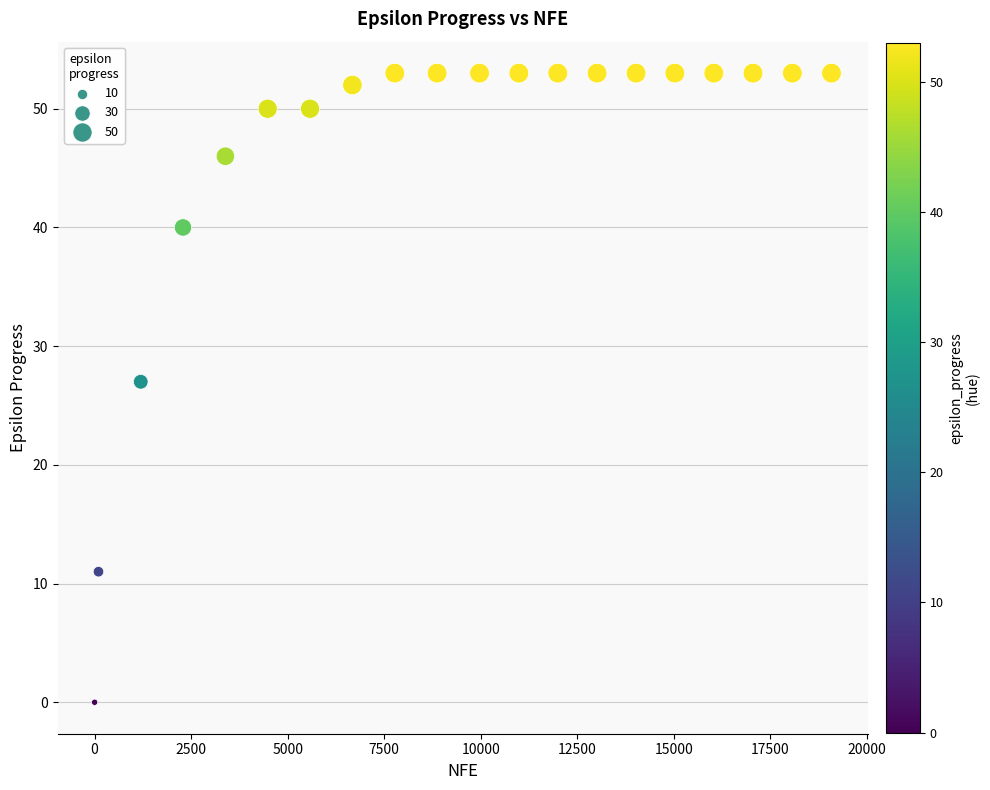

What Y value in the scatter plot is closest to 26?

27